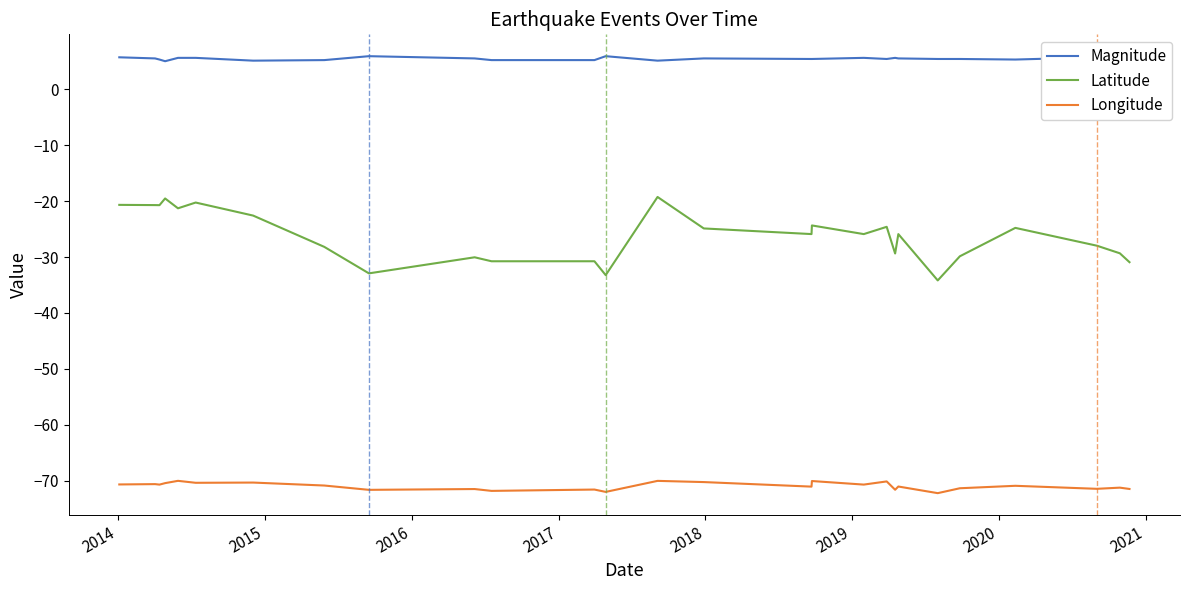

Which series has the largest total across all categories?

Magnitude